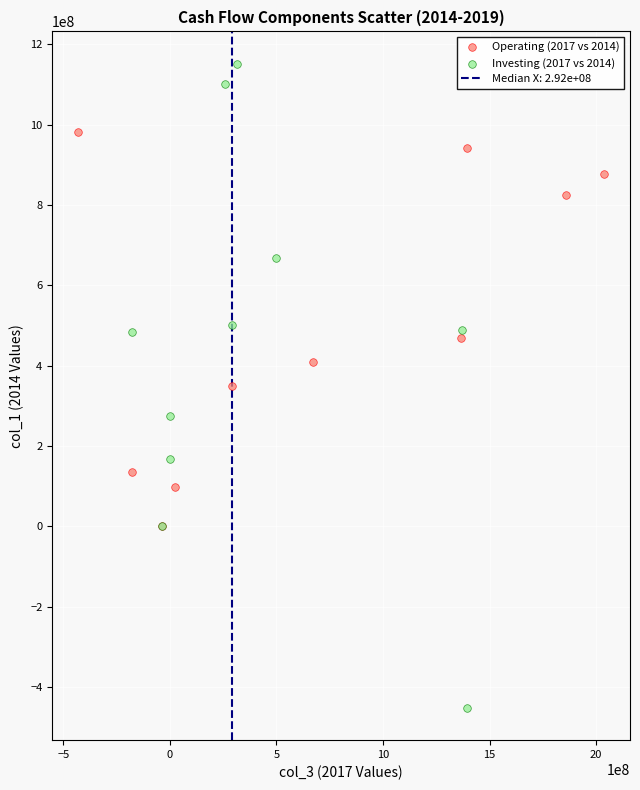

Which series has the widest spread of Y values?

Investing (2017 vs 2014)